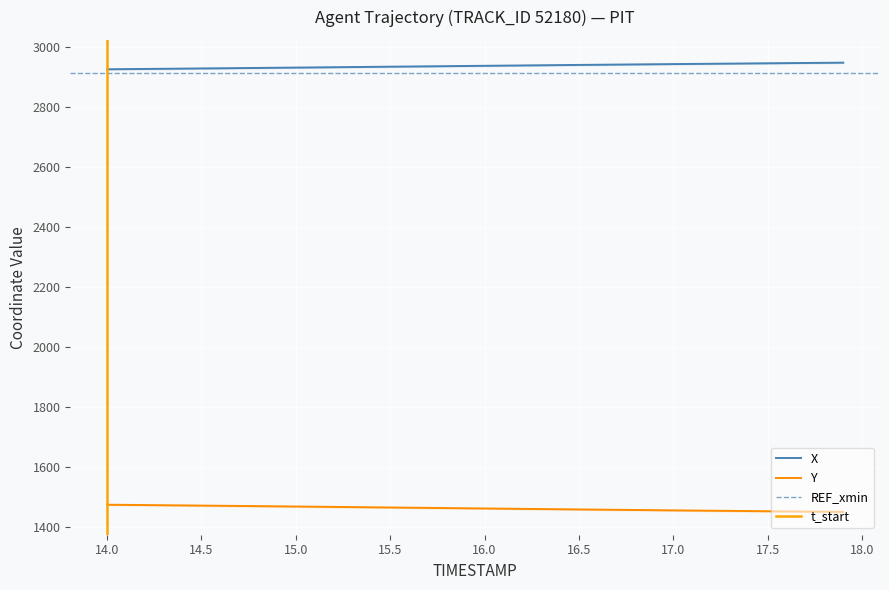

What is the minimum value for Y?

1449.0